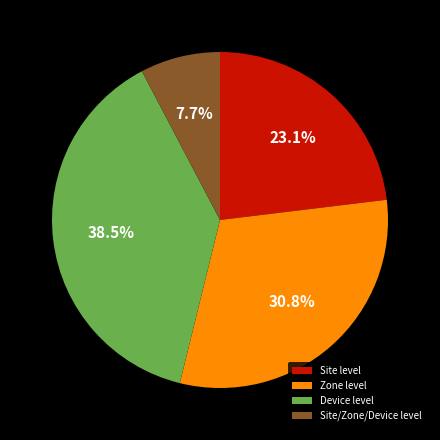

To the nearest percent, what is the combined percentage of Site level and Device level?

62%